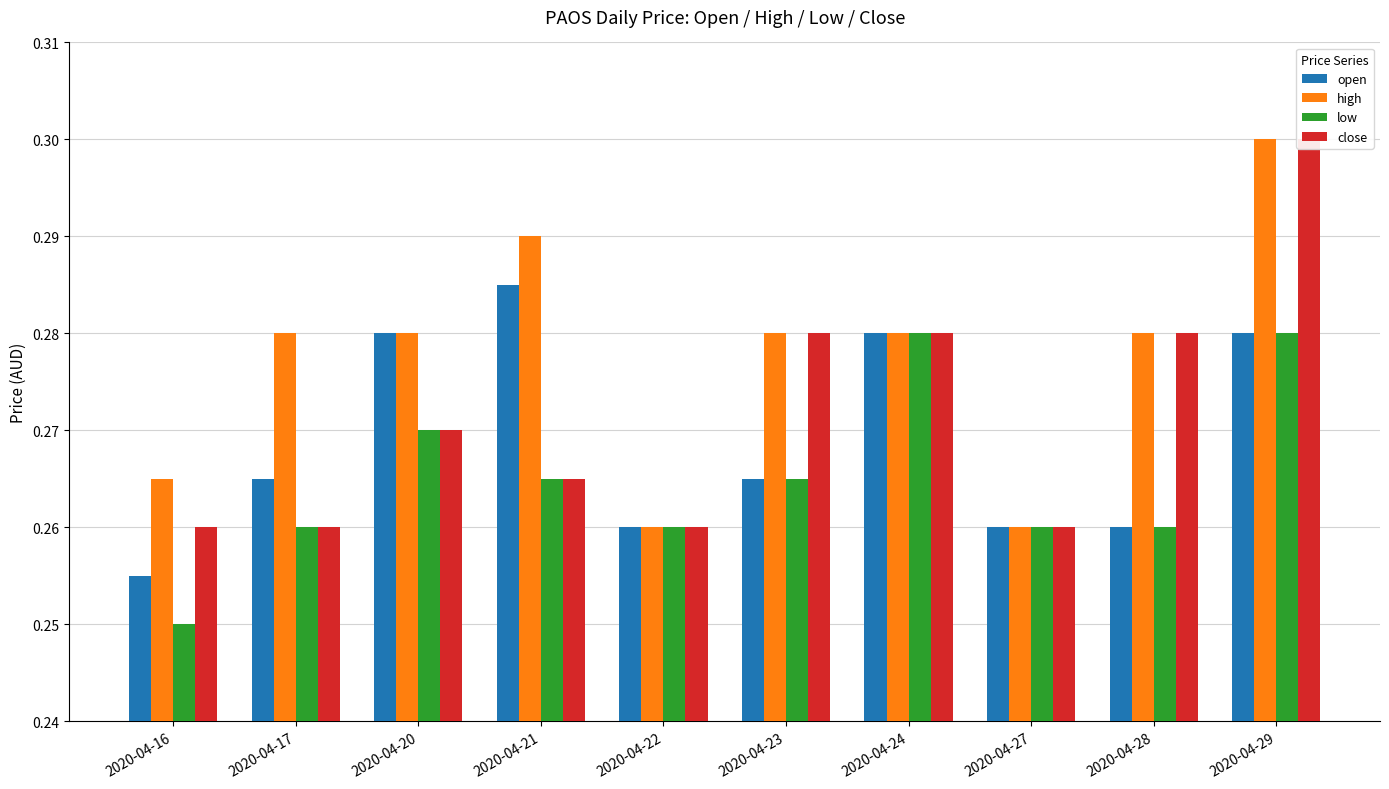

At which category does the chart reach its peak across all series?

2020-04-29